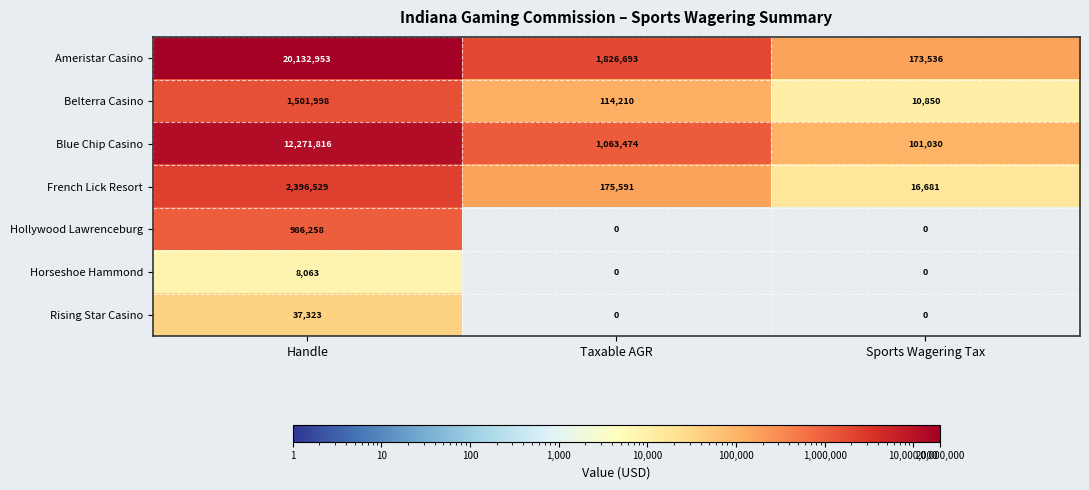

Between Handle and Sports Wagering Tax, which series saw the biggest shift?

Ameristar Casino